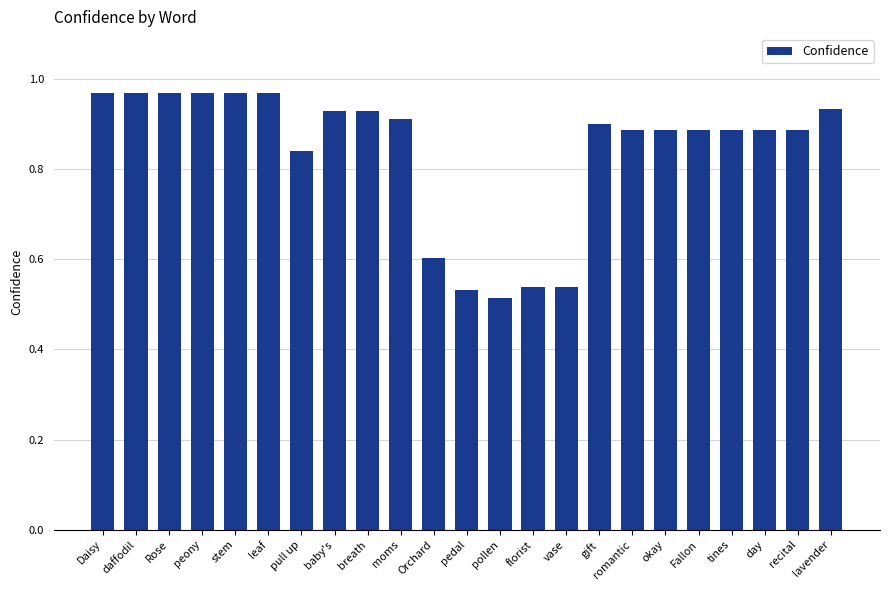

True or false: the data shows 0.9 at baby's.

True